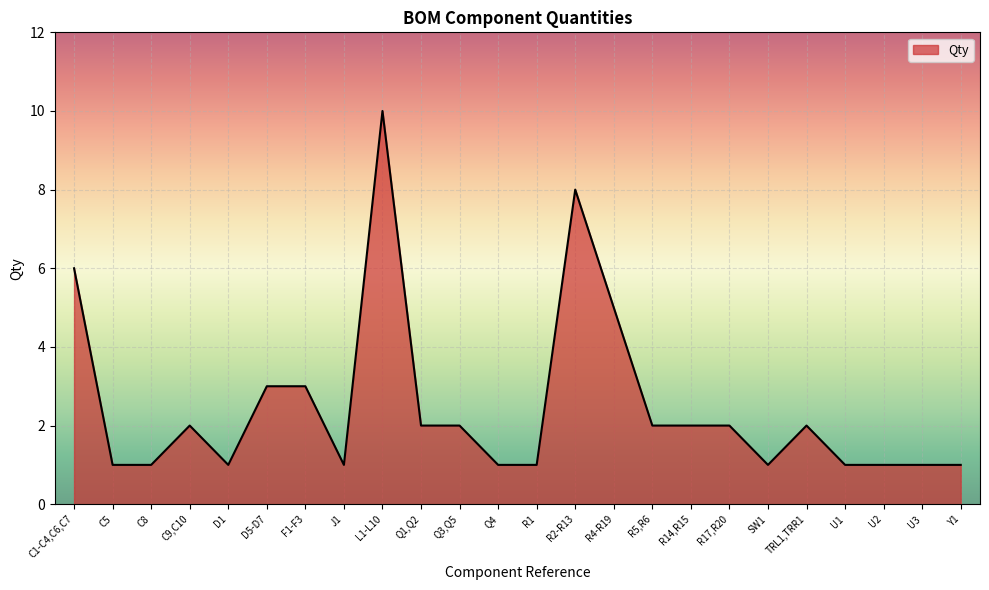

Is it true that the value at Y1 is 1?

True